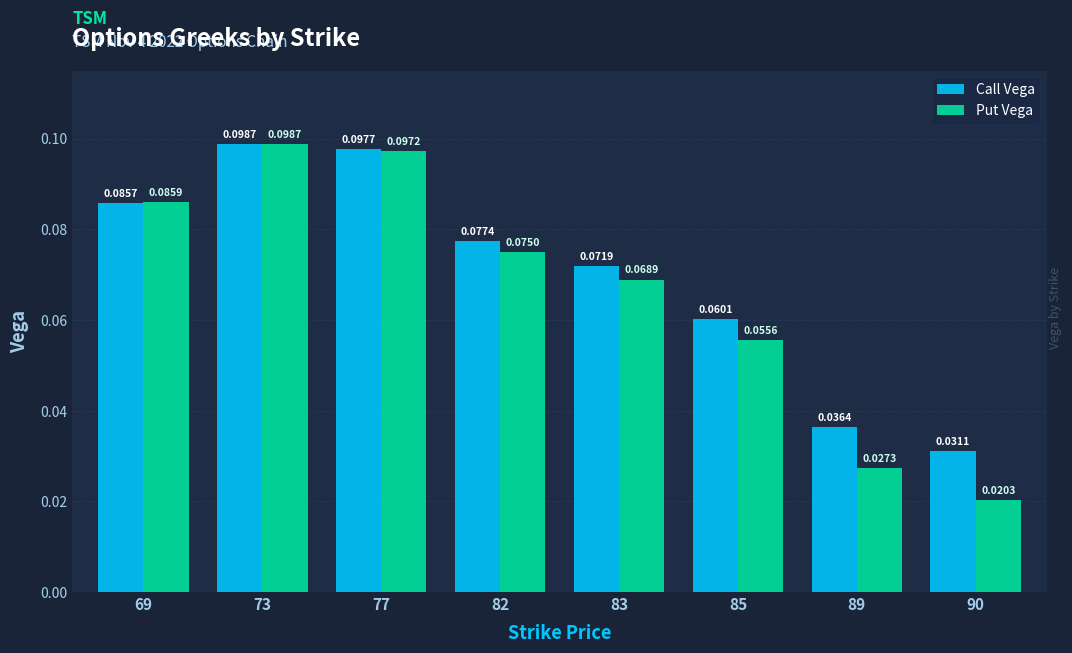

Between 73 and 90, which series saw the biggest shift?

Put Vega